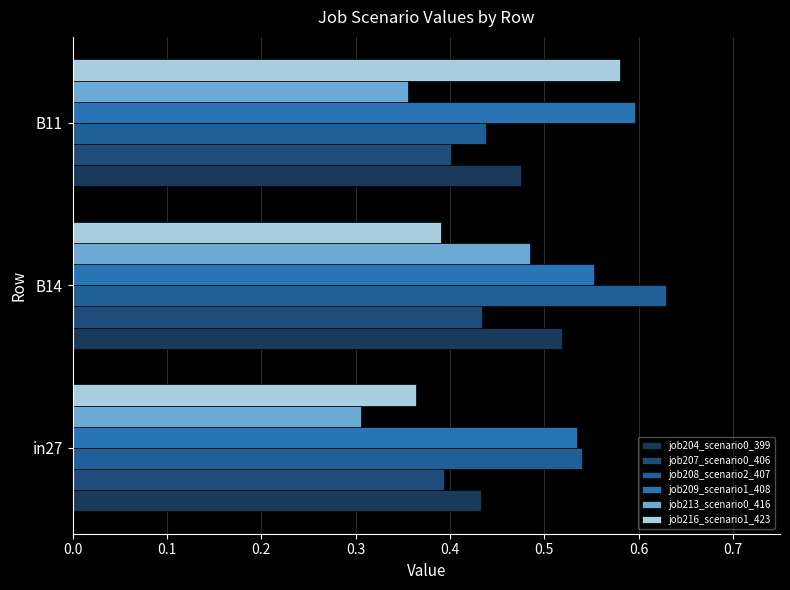

At which category does the chart reach its peak across all series?

B14